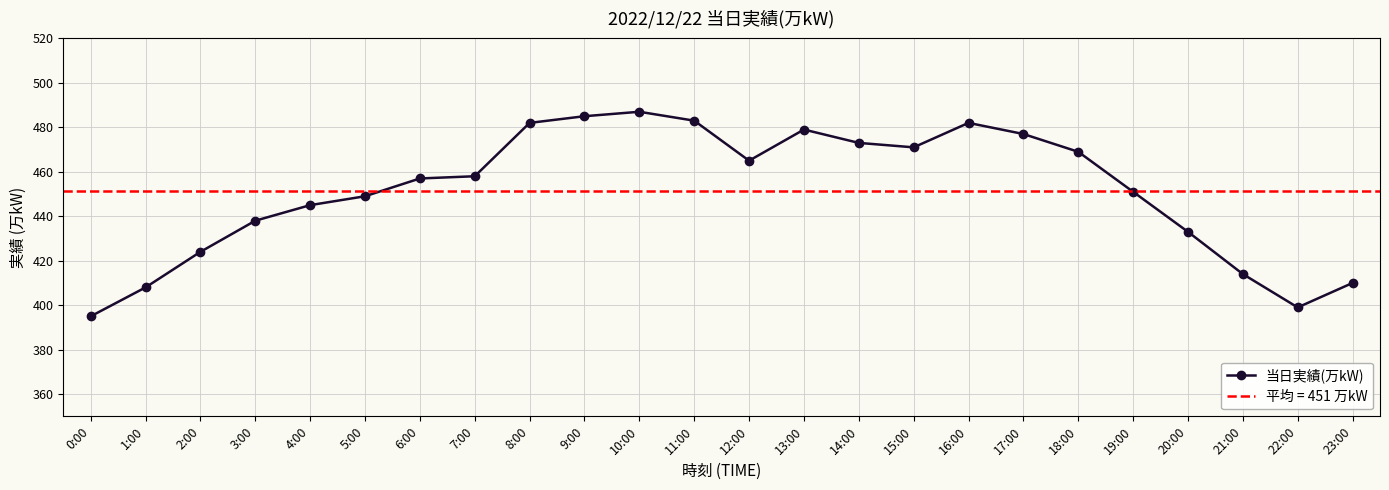

Is this an area chart (filled region under the line)?

No